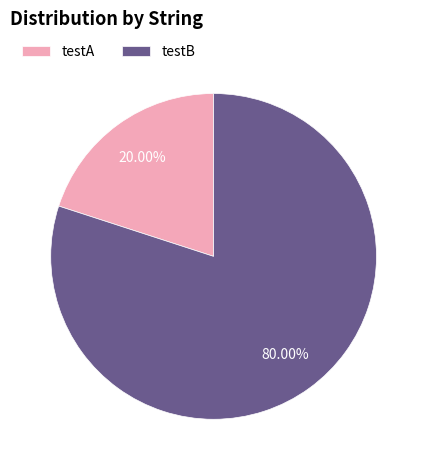

Is it true that testB is 73% of the pie?

False